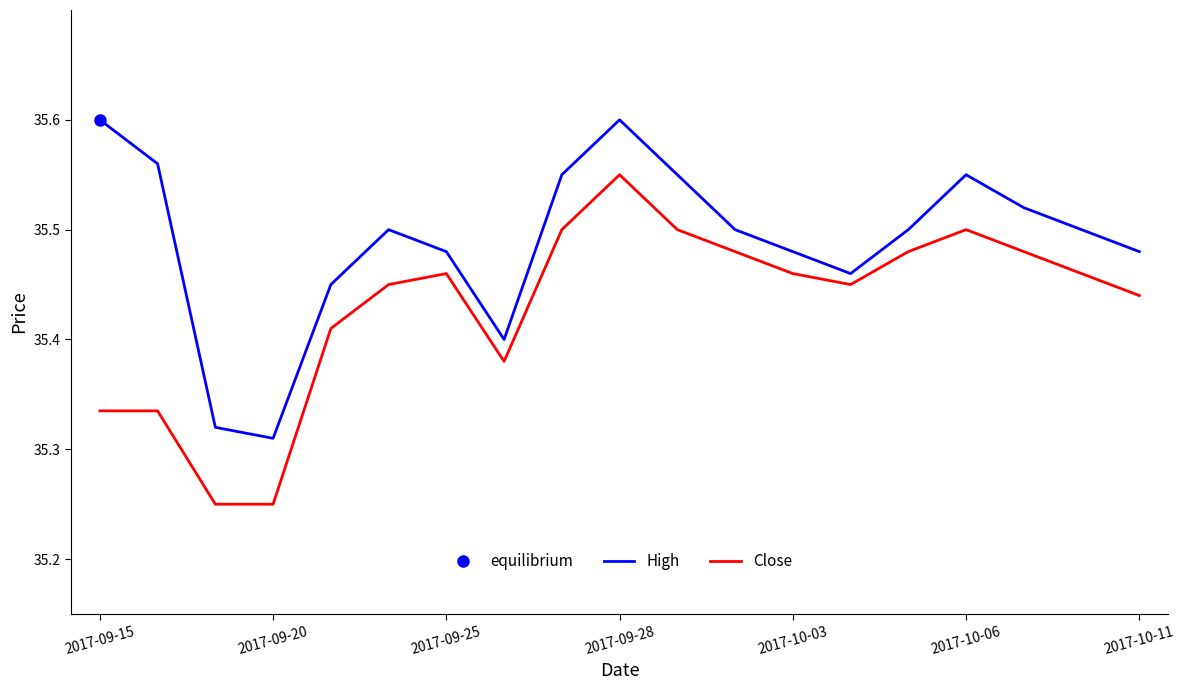

How many High values are between 35 and 36?

19